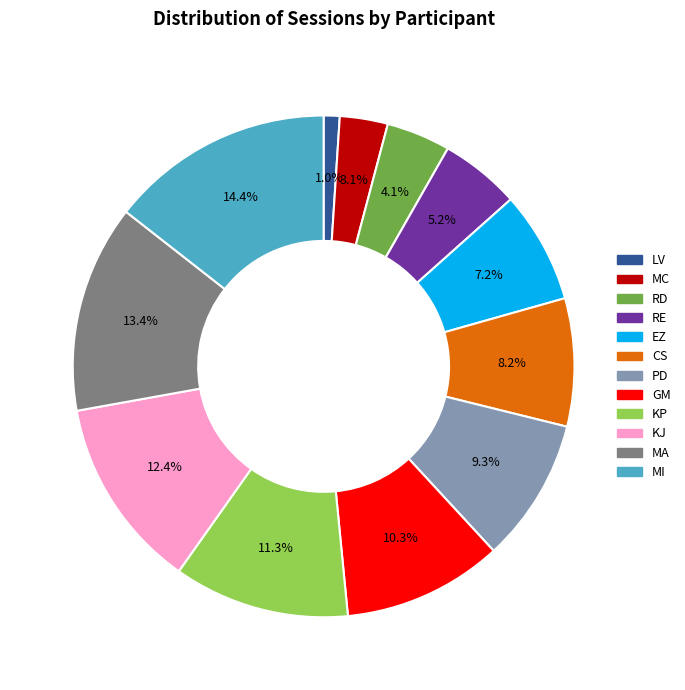

Which slice is the largest?

MI